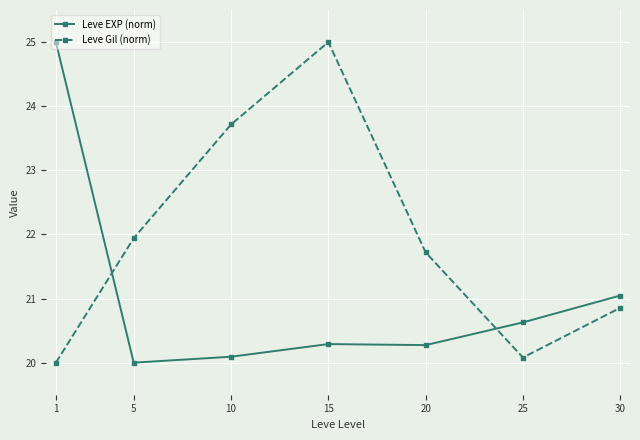

Reading left to right, what are all the values shown in this chart?

Leve EXP (norm): 25.0	20.0	20.1	20.3	20.3	20.6	21.0
Leve Gil (norm): 20.0	21.9	23.7	25.0	21.7	20.1	20.9